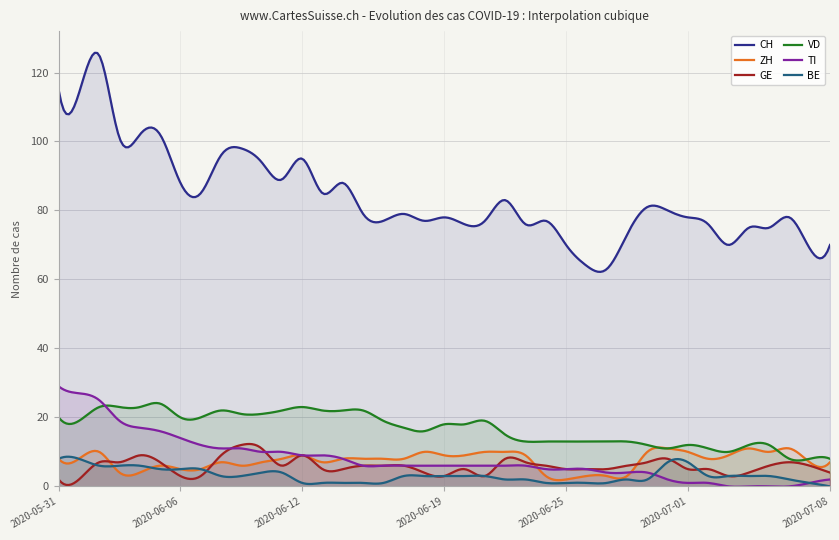

At 2020-05-31, list the series in order from smallest to largest.

GE, ZH, BE, VD, TI, CH